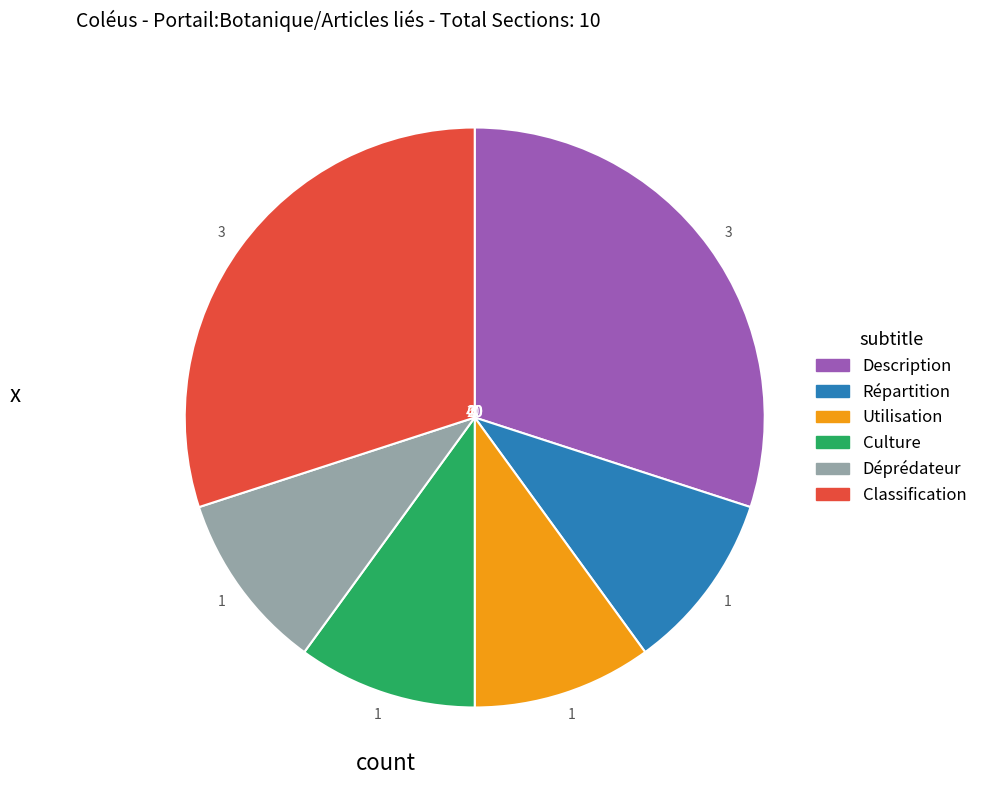

Does any single category account for the majority?

No